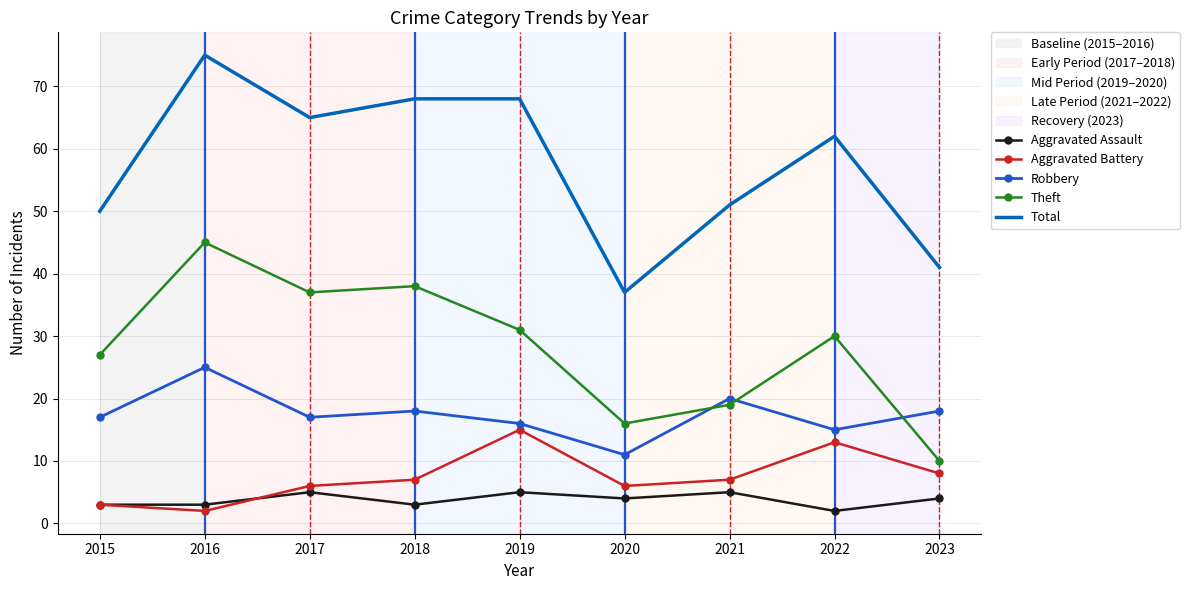

What is the minimum value shown in the chart?

2